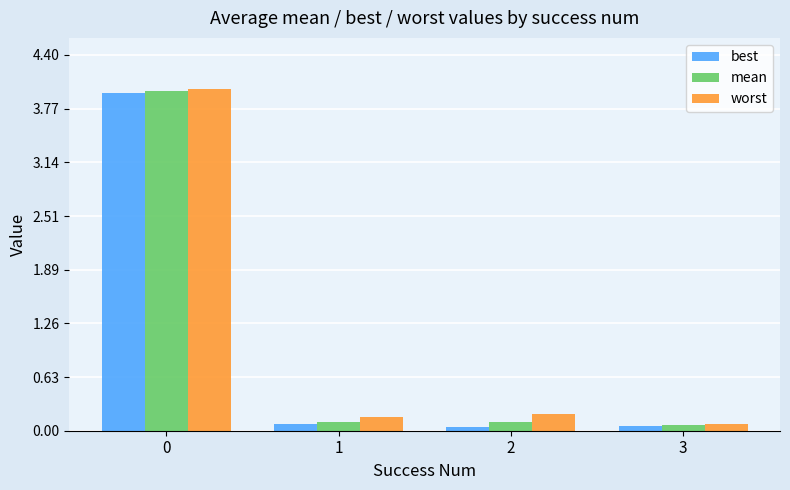

List the series in order of their overall mean, lowest first.

best, mean, worst